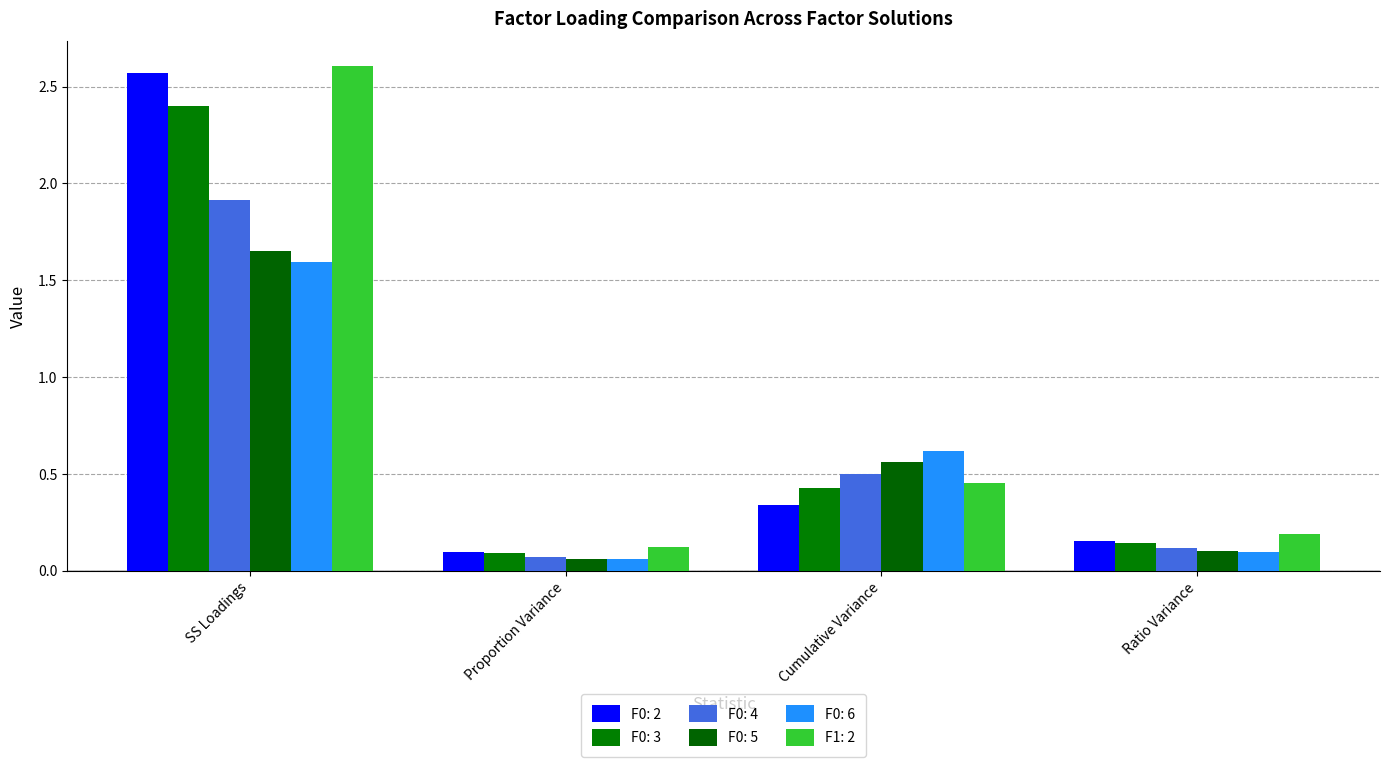

The F0: 3 series shows 0.1 at Ratio Variance. True or false?

True